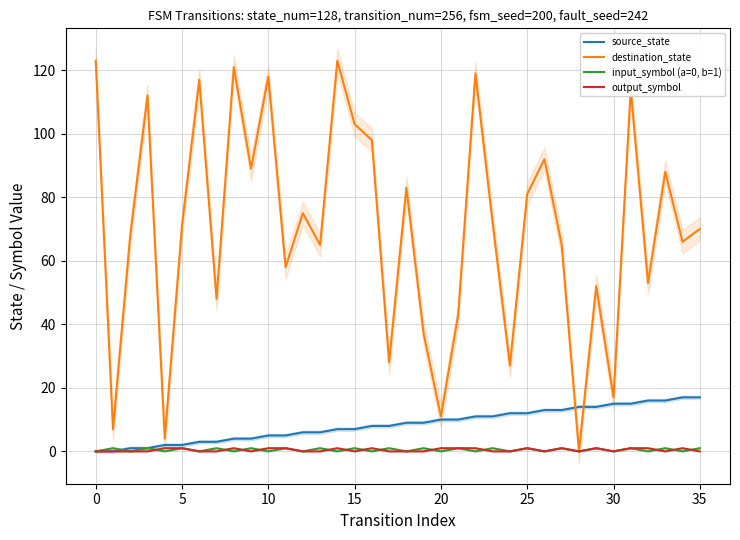

Reading left to right, list all the values displayed in this chart.

source_state: 0	0	1	1	2	2	3	3	4	4	5	5	6	6	7	7	8	8	9	9	10	10	11	11	12	12	13	13	14	14	15	15	16	16	17	17
destination_state: 123	7	68	112	4	71	117	48	121	89	118	58	75	65	123	103	98	28	83	37	11	43	119	72	27	81	92	65	0	52	17	114	53	88	66	70
input_symbol (a=0, b=1): 0	1	0	1	0	1	0	1	0	1	0	1	0	1	0	1	0	1	0	1	0	1	0	1	0	1	0	1	0	1	0	1	0	1	0	1
output_symbol: 0	0	0	0	1	1	0	0	1	0	1	1	0	0	1	0	1	0	0	0	1	1	1	0	0	1	0	1	0	1	0	1	1	0	1	0